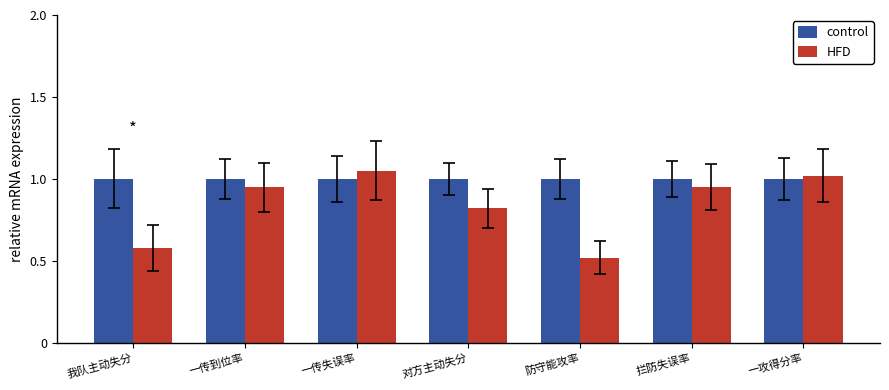

What is the difference between the second highest and second lowest values in the HFD series?

0.4